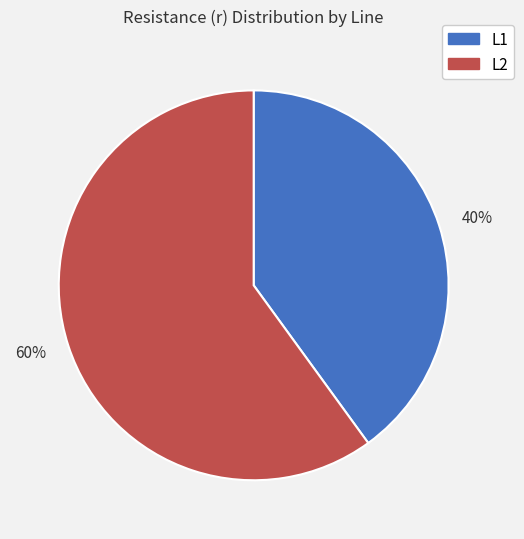

Is 60% the majority of the pie?

Yes